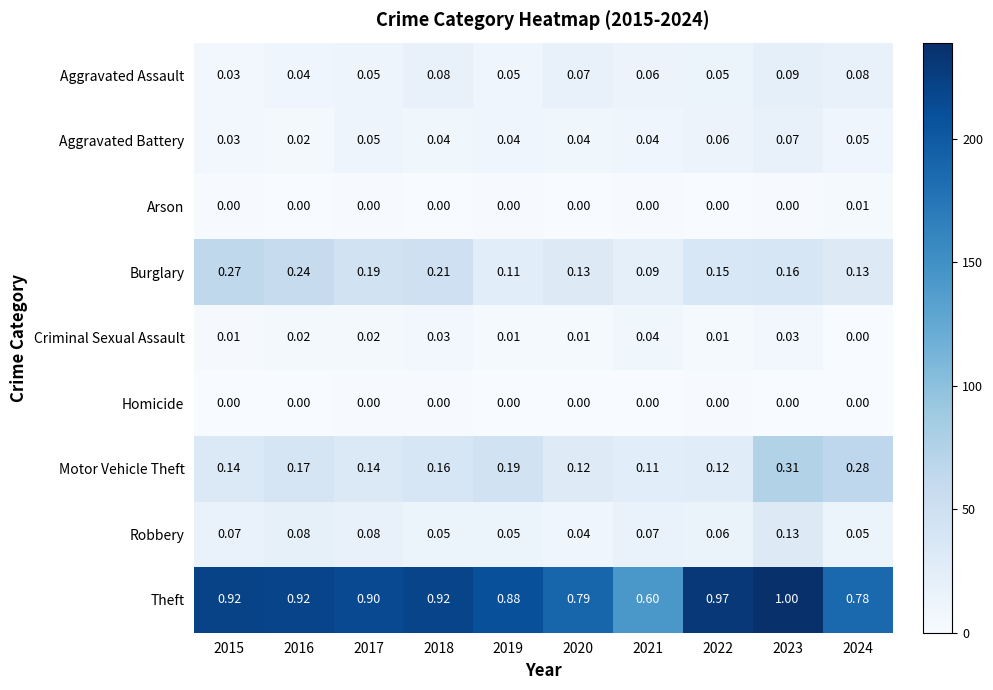

How many data points does each series have?

10